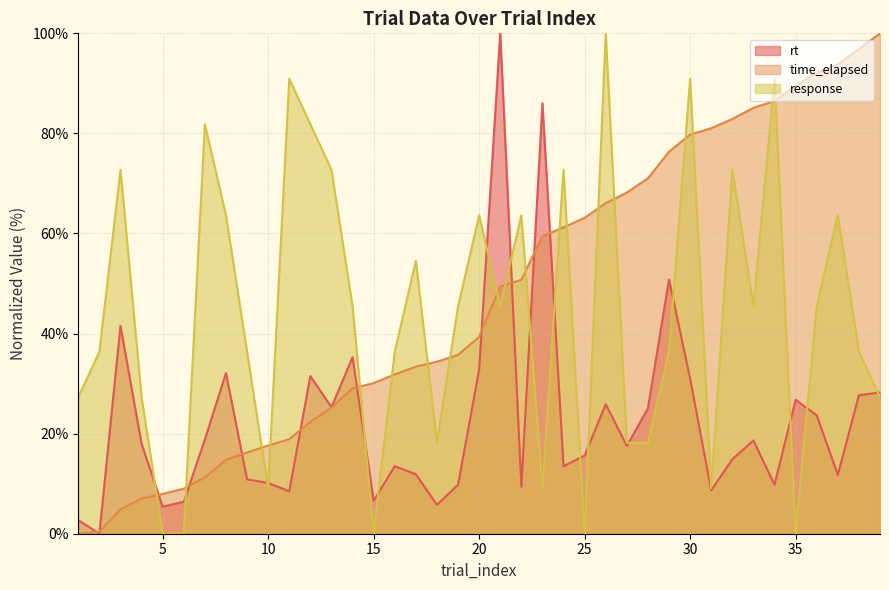

How many lines are shown in the chart?

3